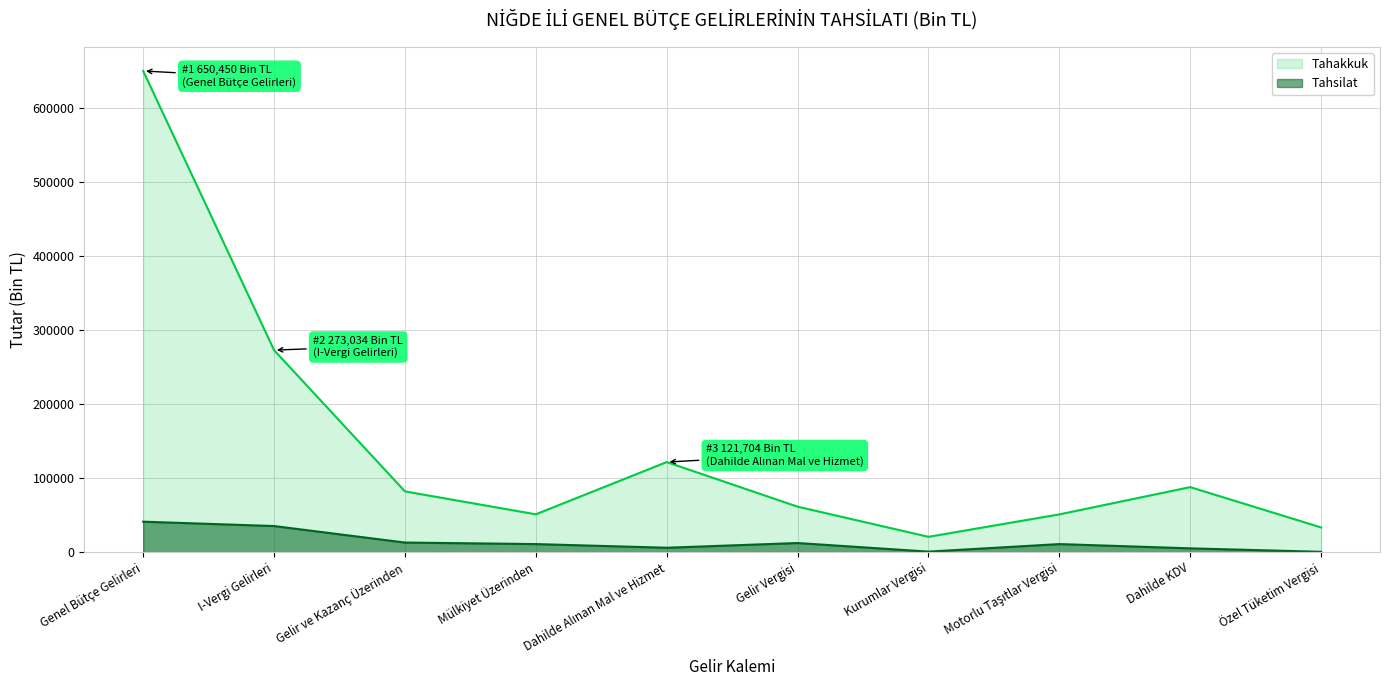

True or false: Tahakkuk and Tahsilat intersect in this chart.

False